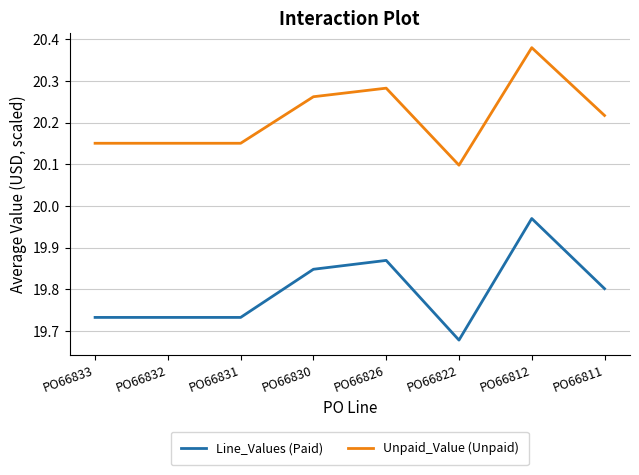

What are all the series names shown in the legend?

Line_Values (Paid), Unpaid_Value (Unpaid)